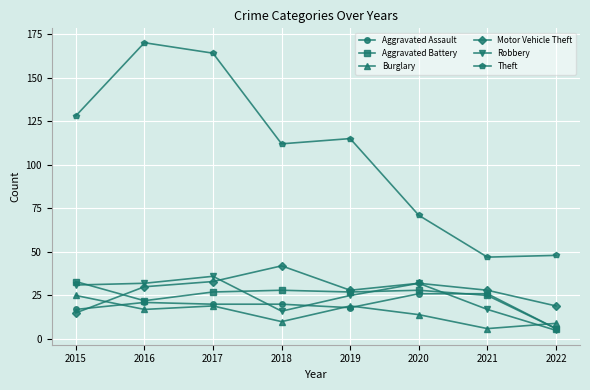

The Aggravated Assault series shows 6 at 2019. True or false?

False